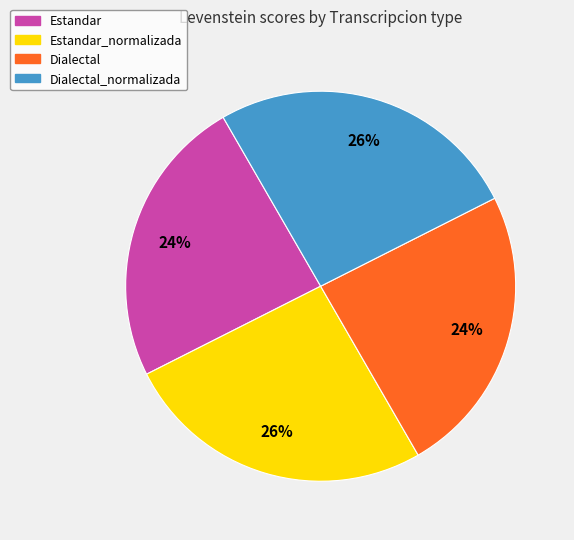

To the nearest percent, what is the difference between the largest and smallest slice percentages?

2%